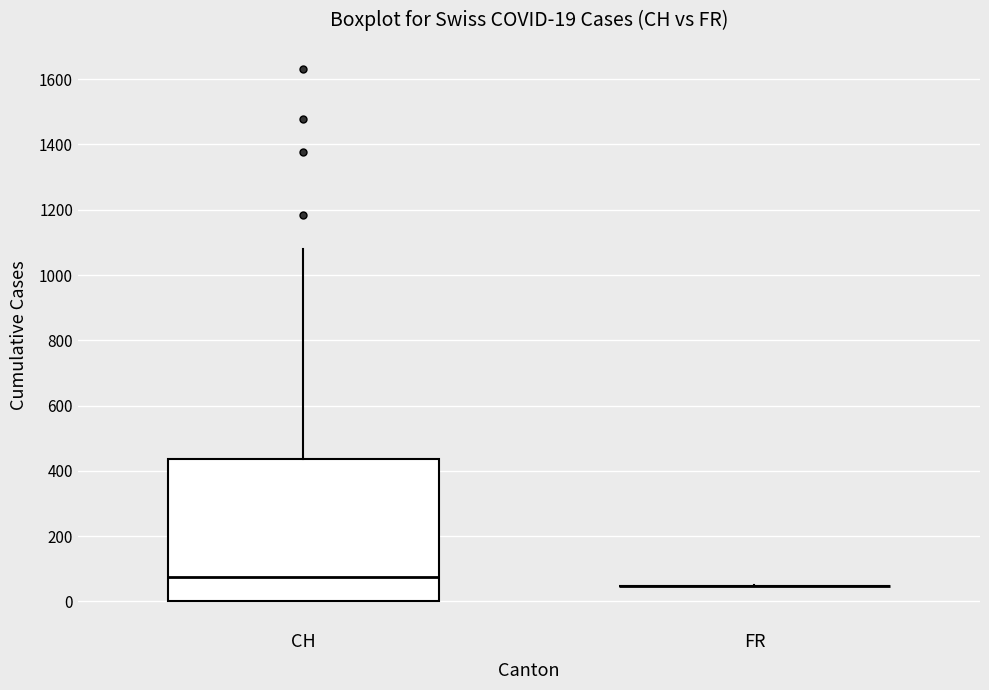

Comparing the boxes themselves (not the whiskers), which one is the tallest?

CH